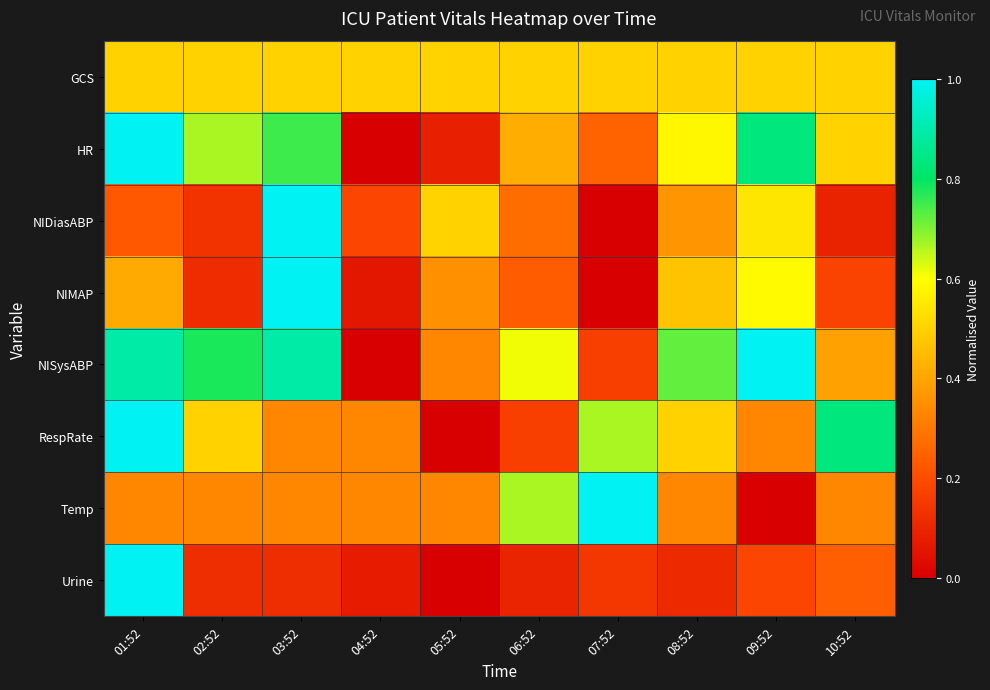

Which series changed the most between 03:52 and 04:52?

NIMAP